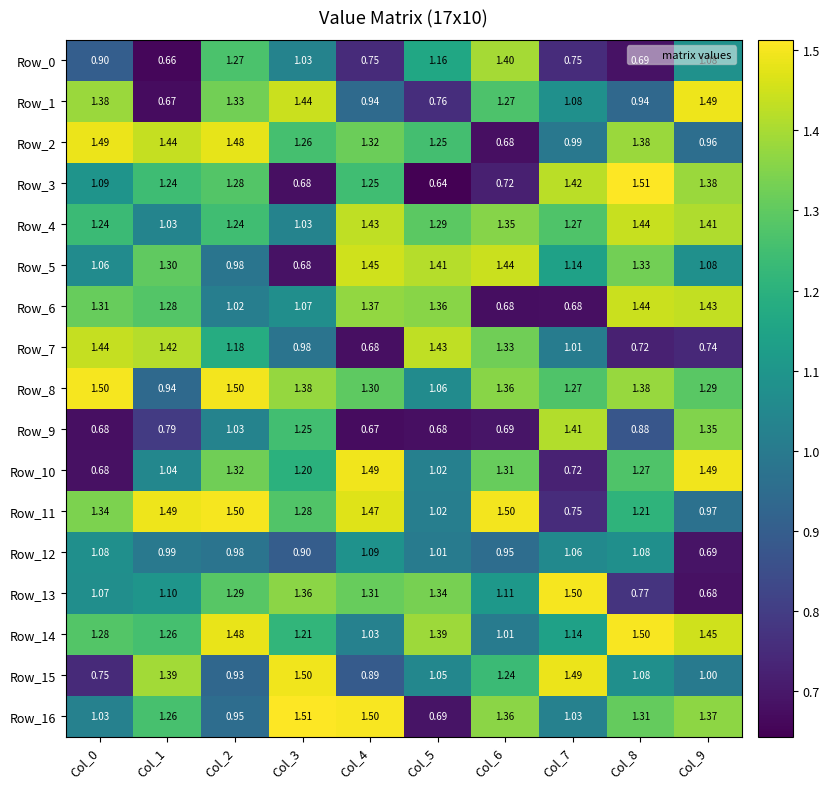

Is the value of Row_13 at Col_7 greater than the value of Row_2 at Col_5?

Yes